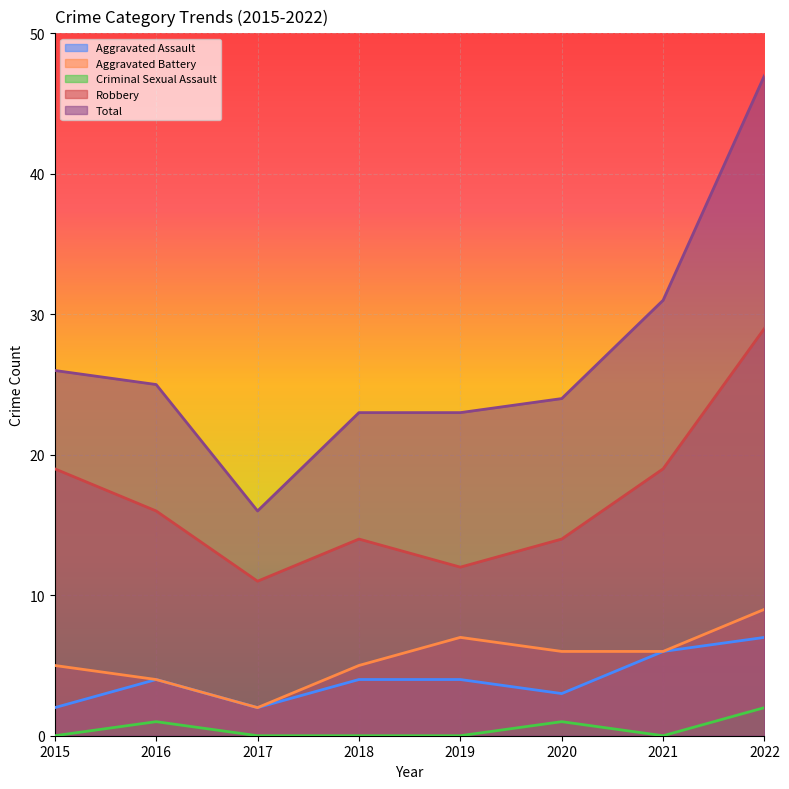

How many values in the Aggravated Battery series are below 6?

4